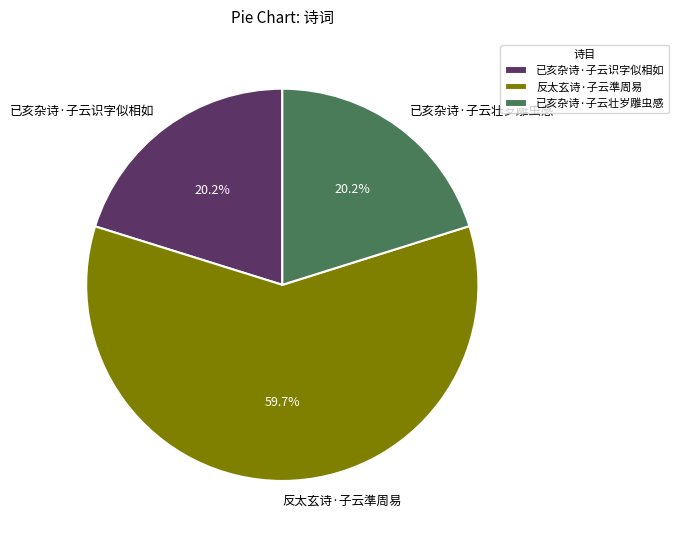

Count the number of slices in the pie.

3